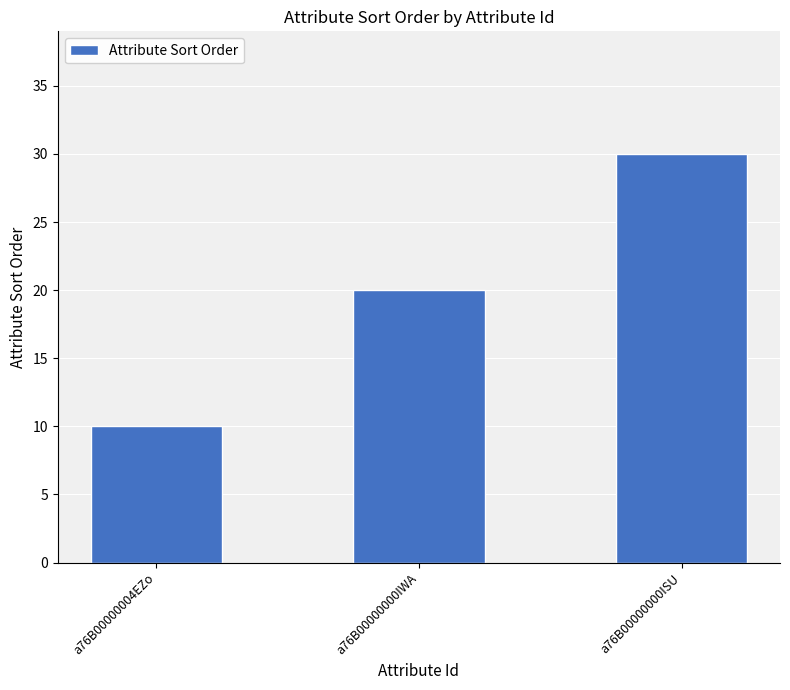

How many values are between 10 and 30?

3